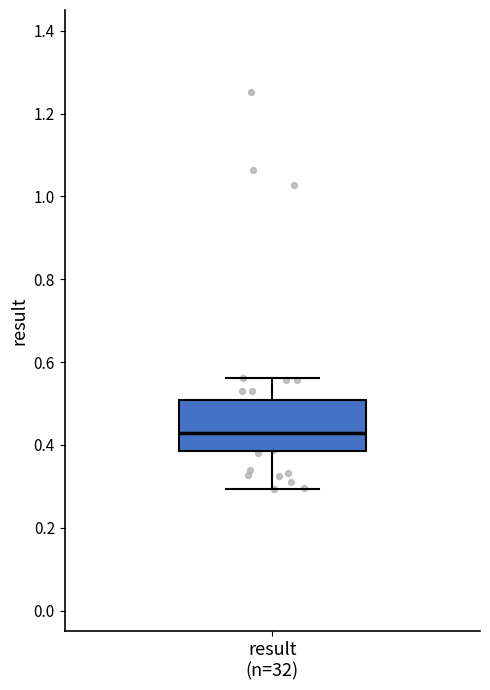

Read this box plot against the y-axis: the position of the median line, the range covered by the box, and the ends of both whiskers. The values are not printed on the chart, so give them approximately, as read against the axis.

median 0.42, box 0.38 to 0.50, whiskers 0.30 to 0.56